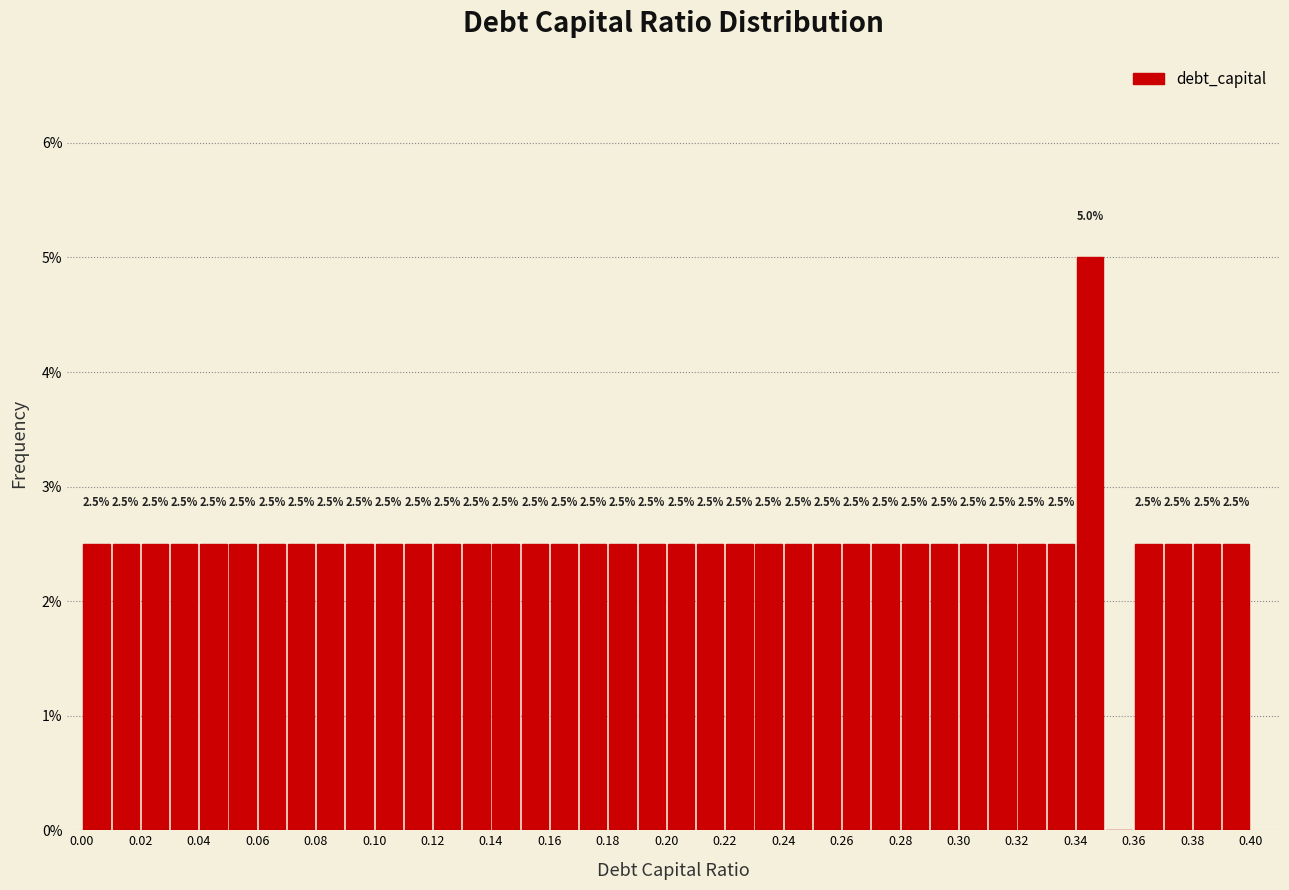

Over which range of the x-axis is the bar tallest?

0.34 to 0.35